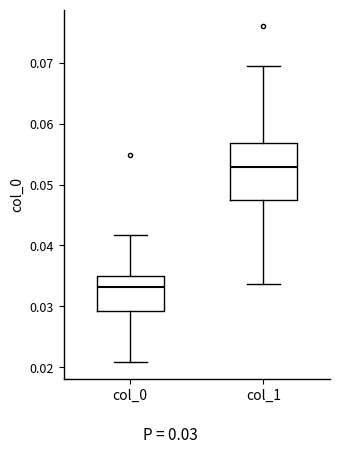

Which box has the lowest median line?

col_0